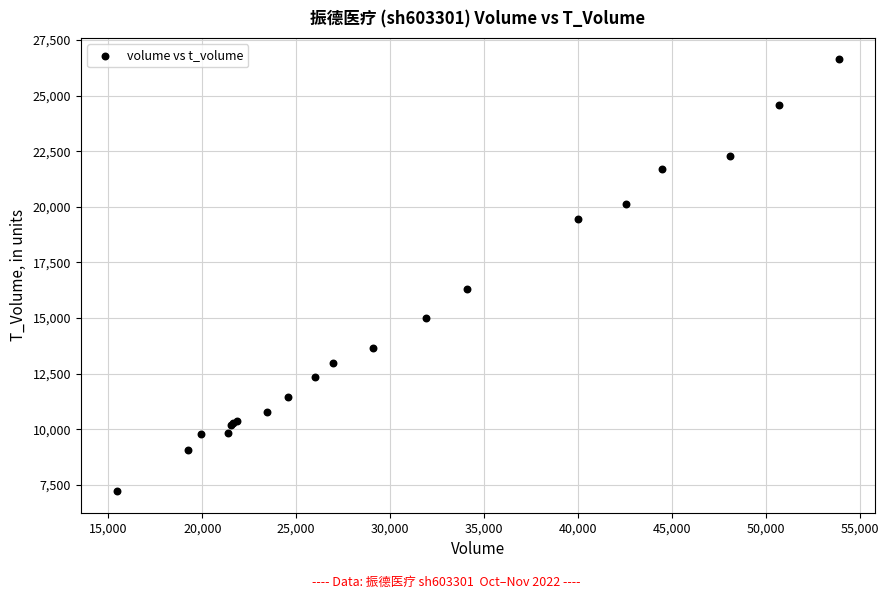

What Y value in the scatter plot is closest to 16918?

16286